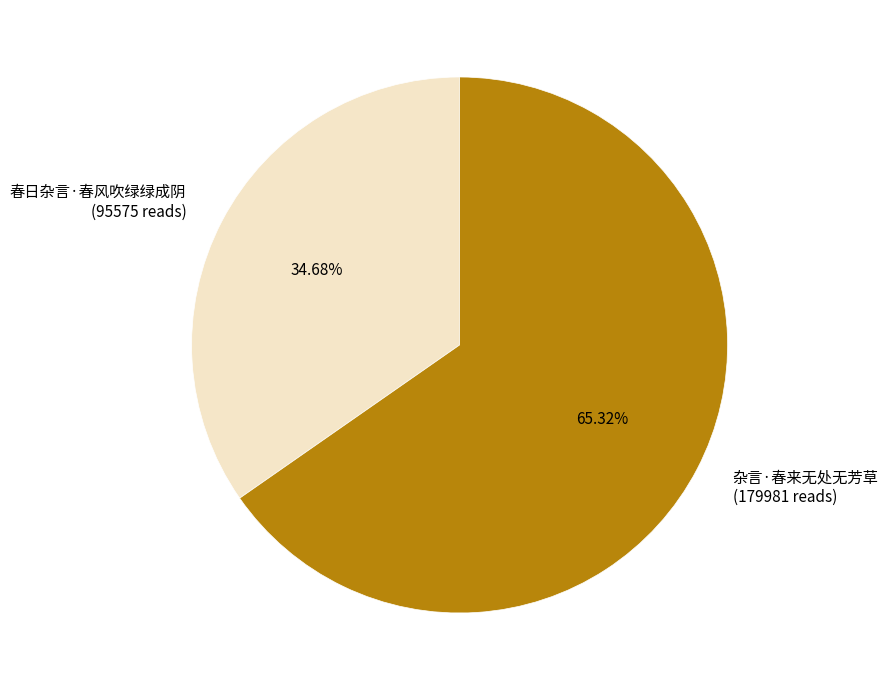

Does any single category account for the majority?

Yes